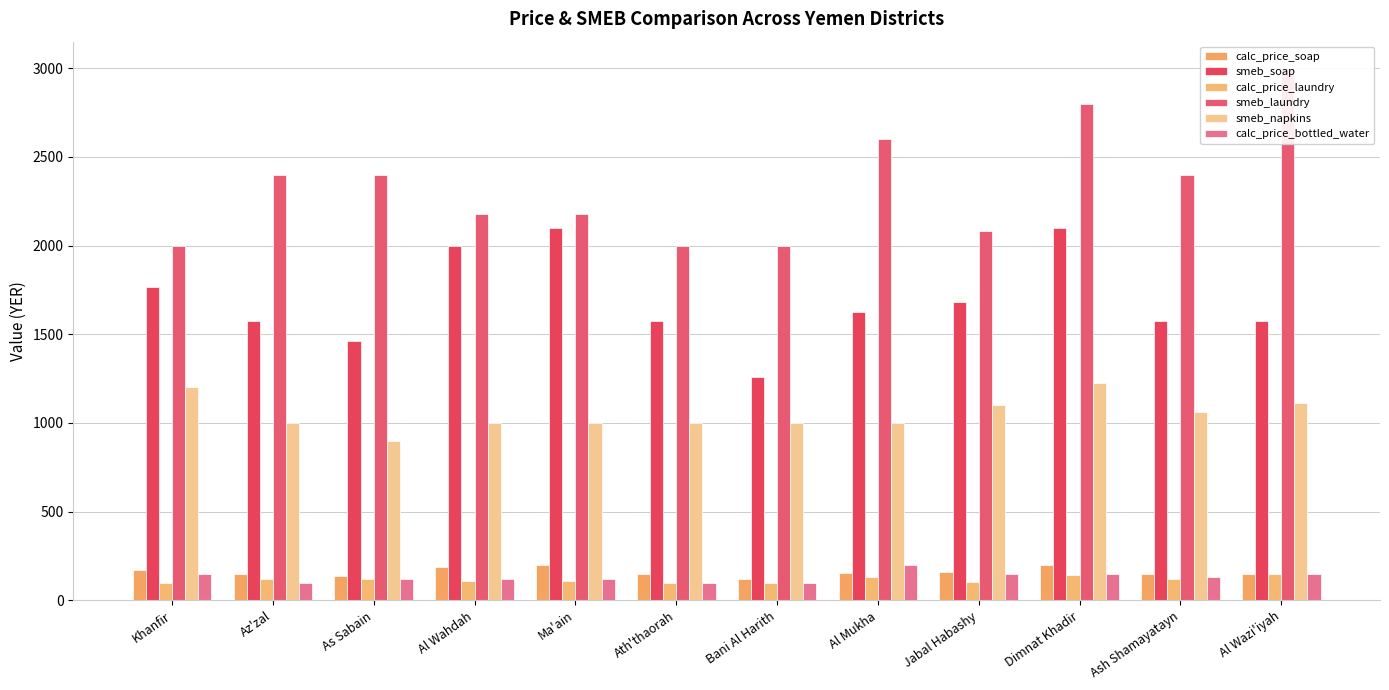

What is the approximate value of smeb_napkins at Khanfir?

1200.0